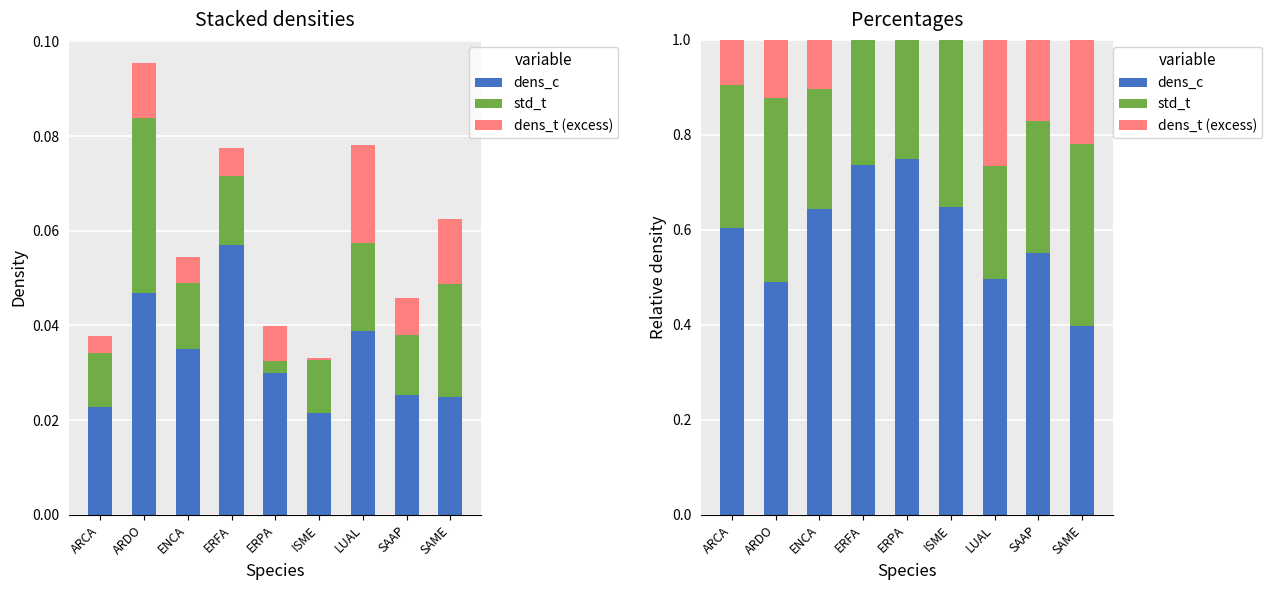

Which series has the widest spread of values?

dens_c